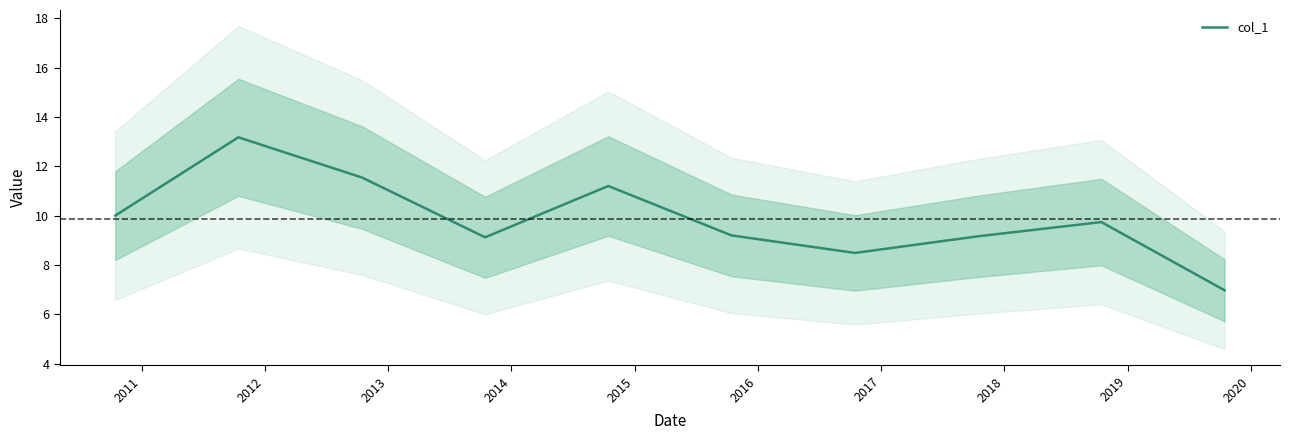

What is the minimum value for col_1?

7.0